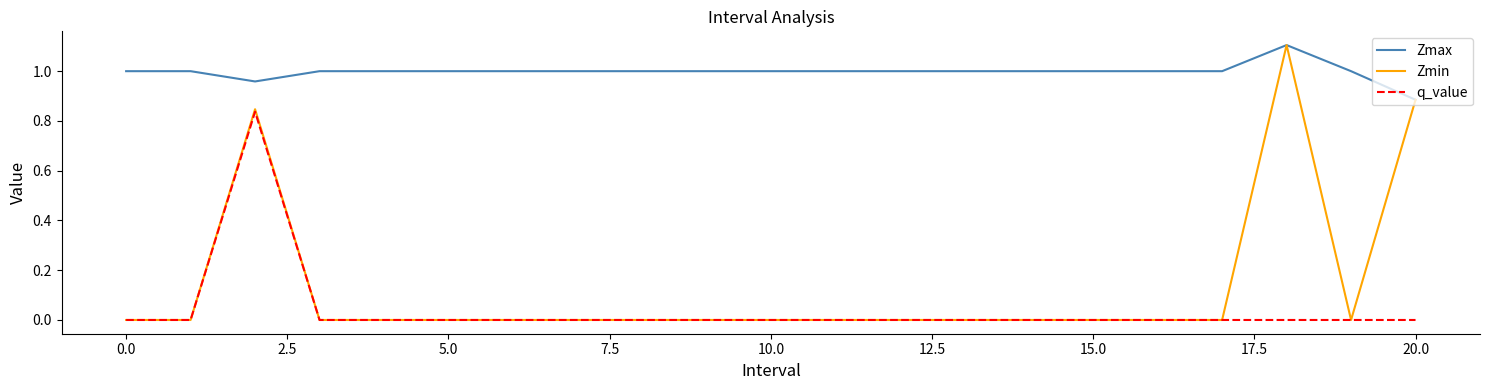

What is the highest value of the Zmax series?

1.1